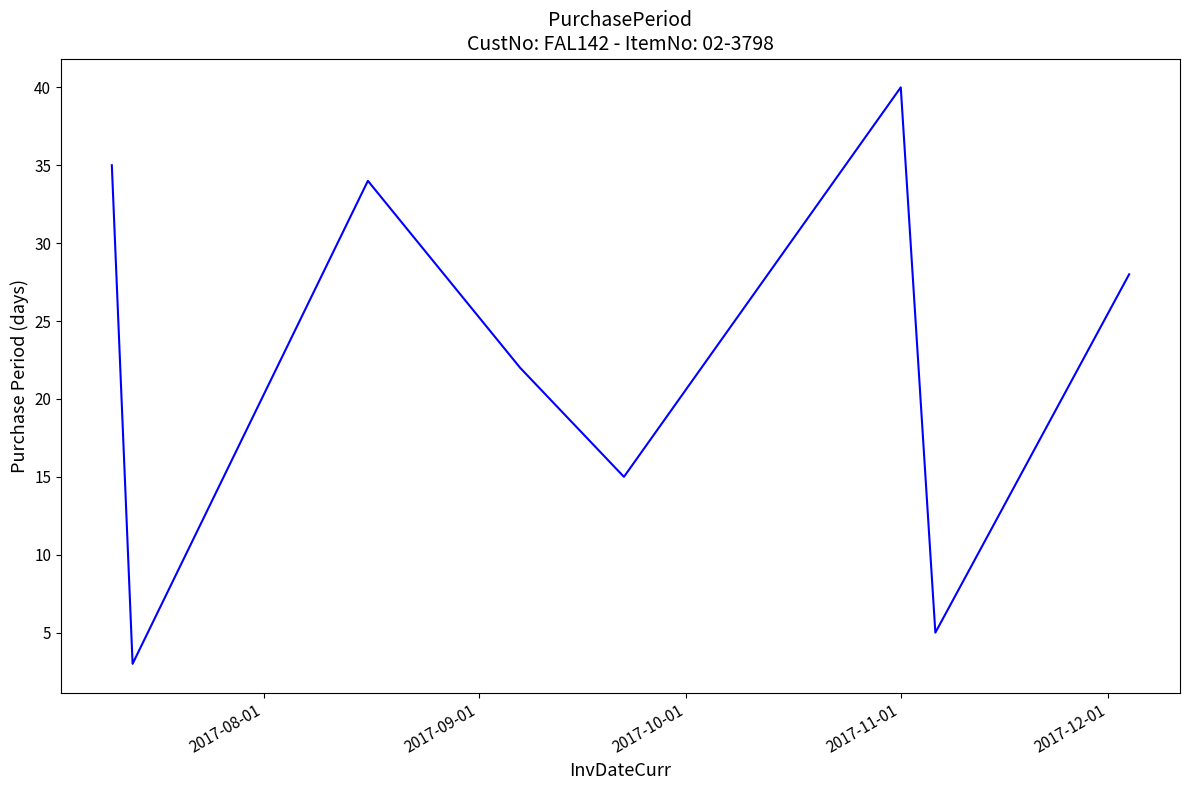

How many interior local peaks (higher than both neighbors) does the data have?

2